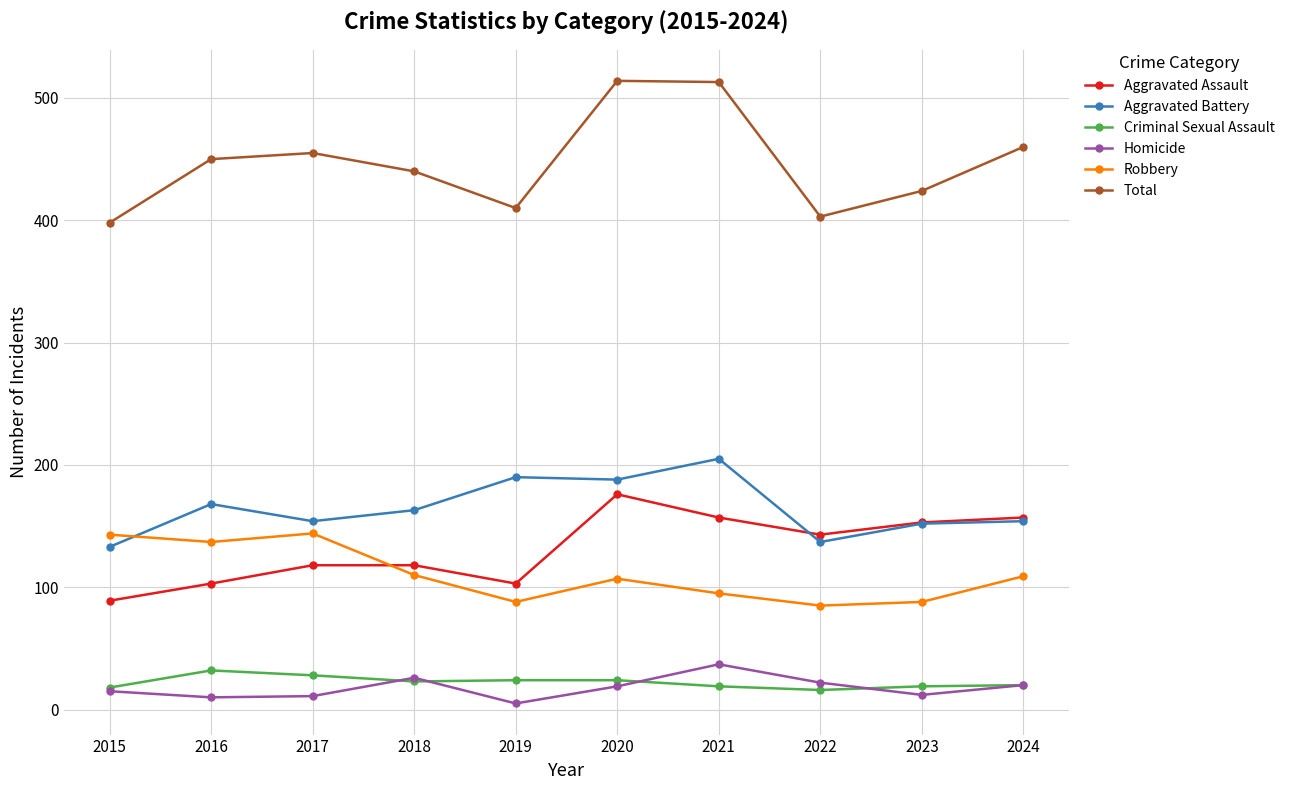

Which series has the widest spread of values?

Total